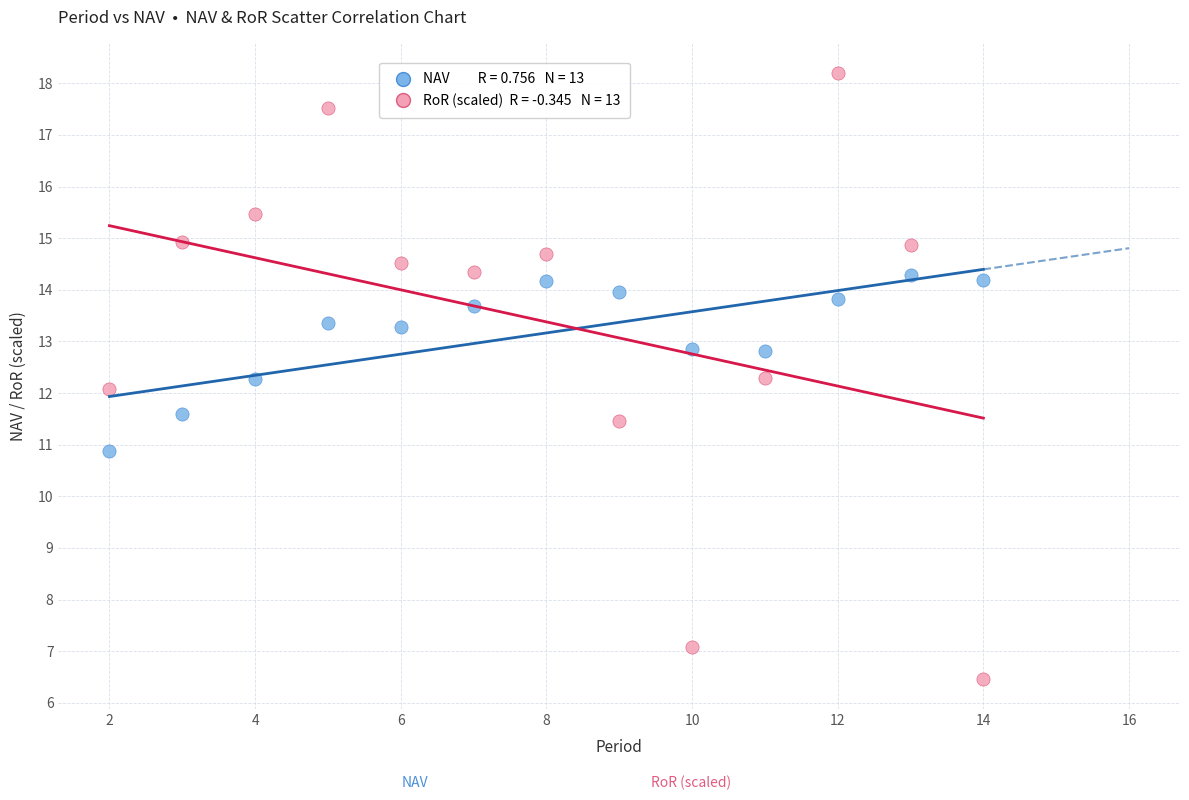

Across all data points, what is the range of Y values (max minus min)?

11.7